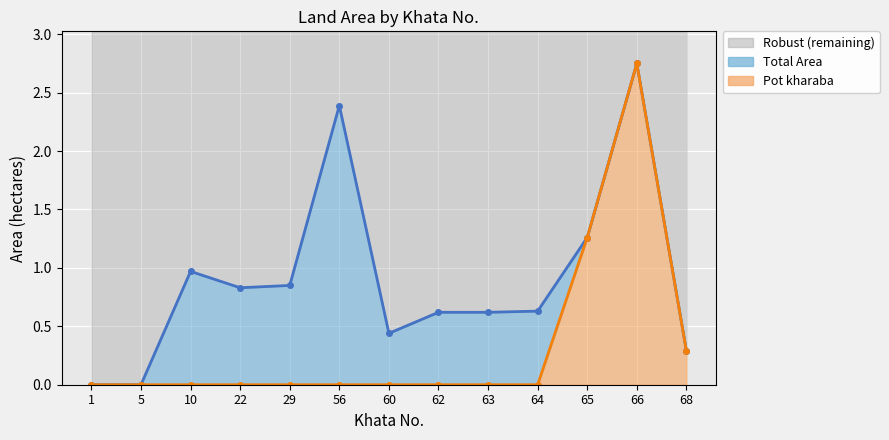

Reading right to left, transcribe all the data shown in this chart.

Total Area line: 68=0.3	66=2.8	65=1.3	64=0.6	63=0.6	62=0.6	60=0.4	56=2.4	29=0.8	22=0.8	10=1.0	5=0.0	1=0.0
Pot kharaba line: 68=0.3	66=2.8	65=1.3	64=0.0	63=0.0	62=0.0	60=0.0	56=0.0	29=0.0	22=0.0	10=0.0	5=0.0	1=0.0